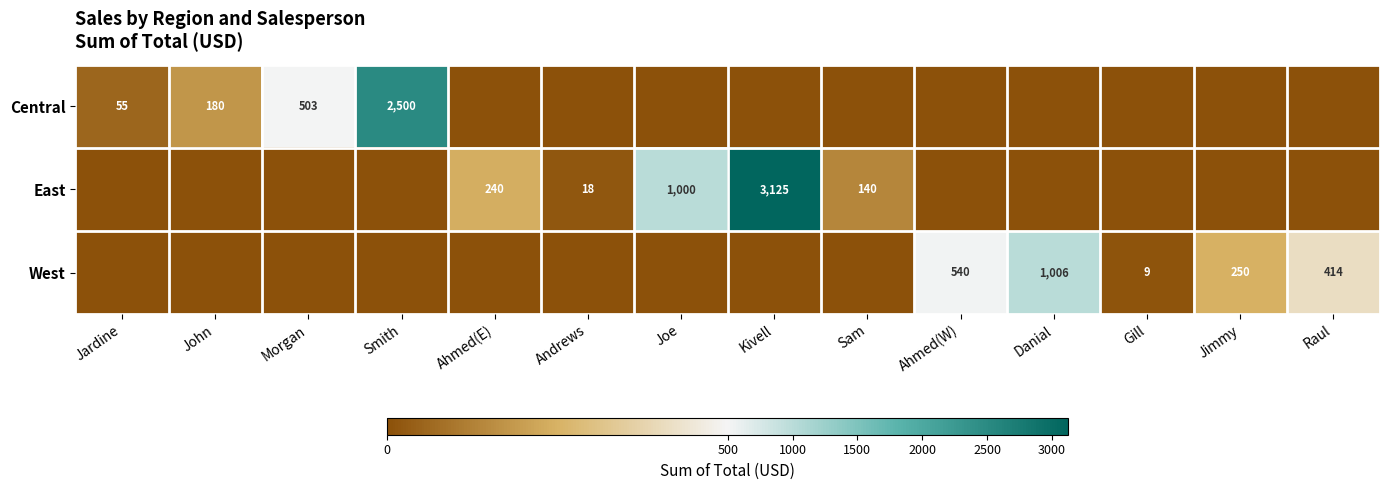

True or false: West has a value of 540 at Ahmed(W).

True